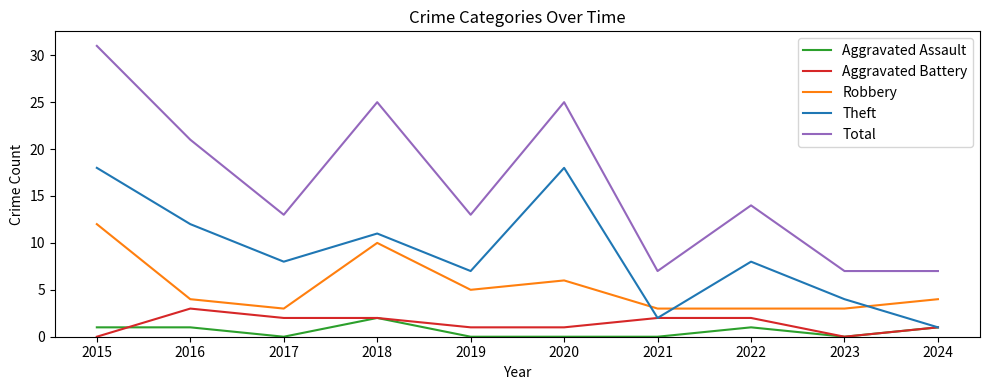

At which label does Aggravated Assault reach its peak?

2018